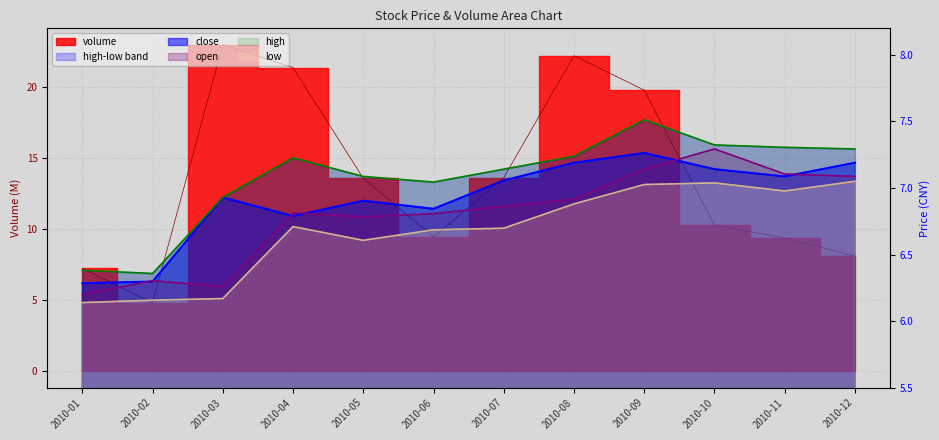

In open, how many points are higher than both neighbors (excluding endpoints)?

3